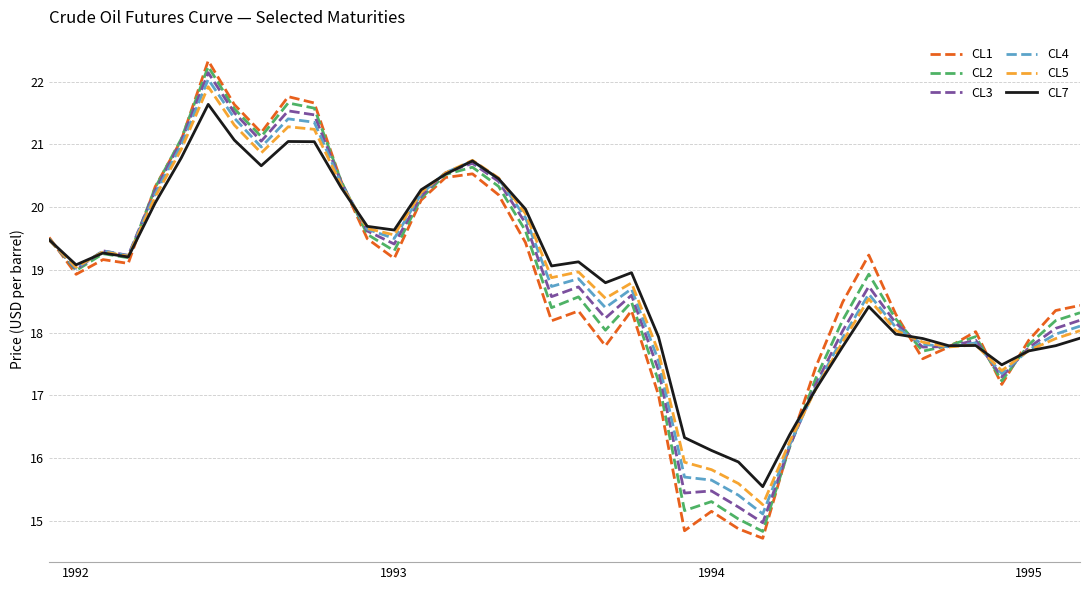

What are all the series names shown in the legend?

CL1, CL2, CL3, CL4, CL5, CL7